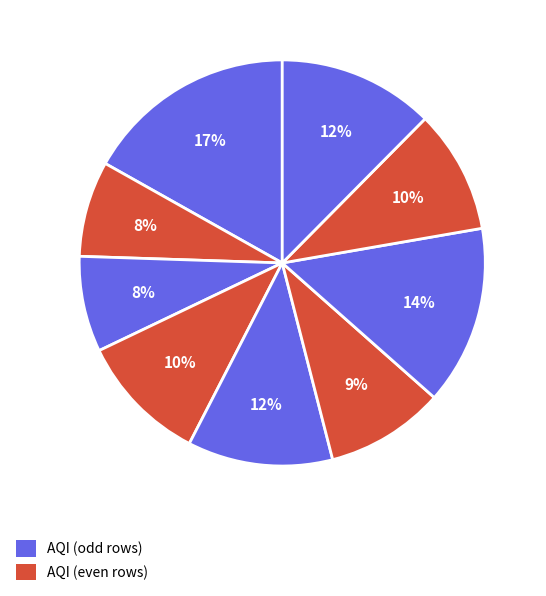

How many segments does this pie chart have?

9